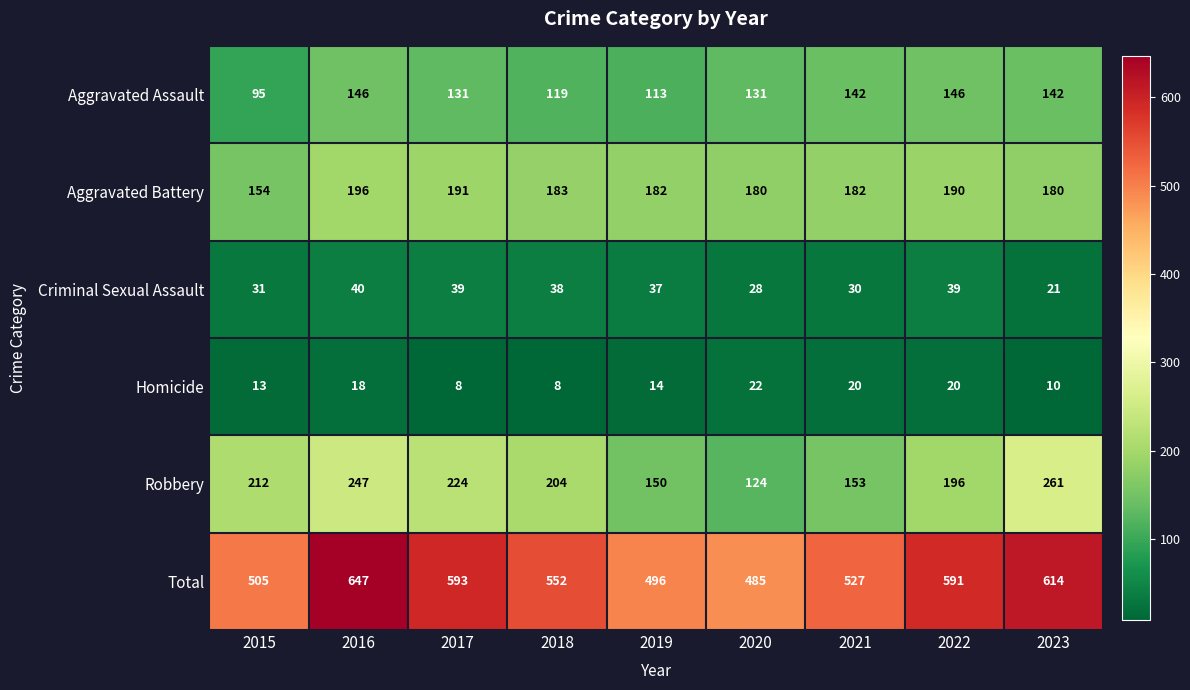

At which label does Aggravated Assault first exceed 131?

2016